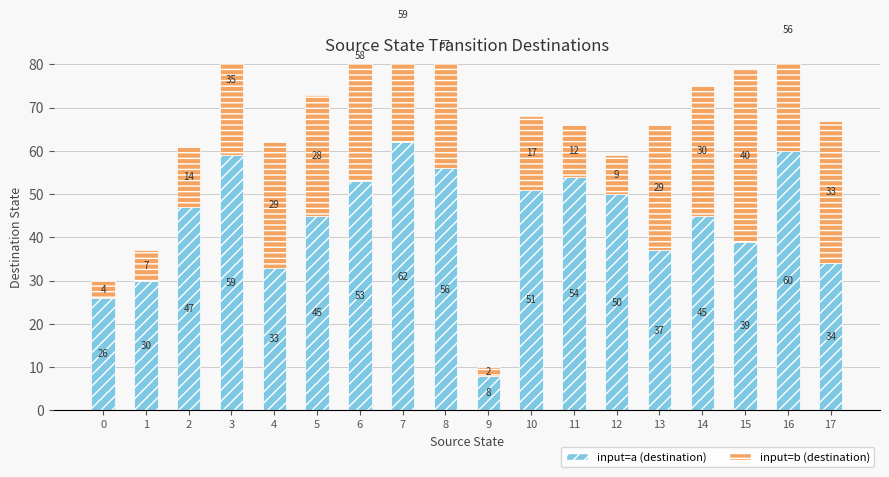

What are all the series names shown in the legend?

input=a (destination), input=b (destination)